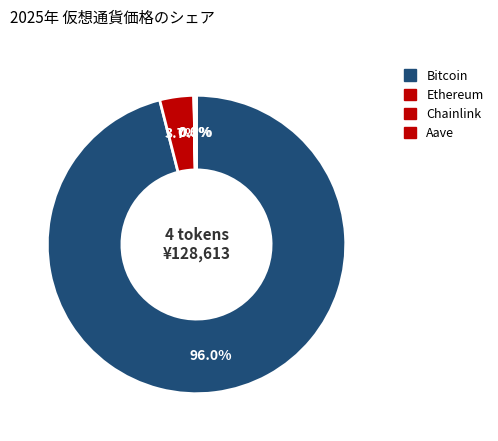

What is the change in value from Ethereum to Chainlink?

-4725.7